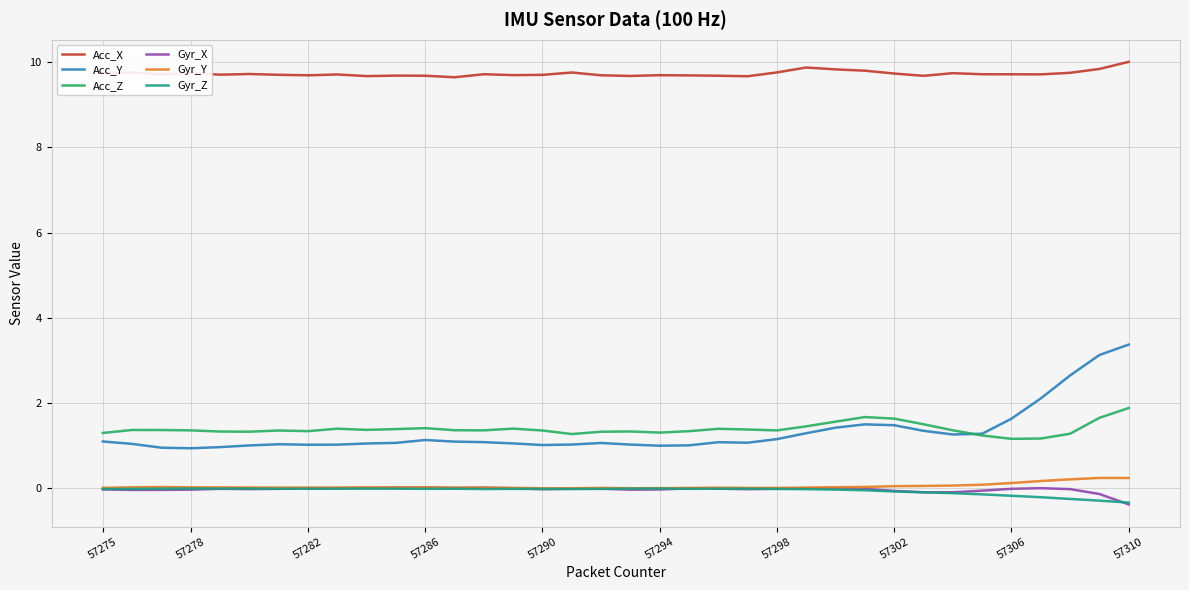

True or false: Gyr_X and Acc_Z intersect in this chart.

False